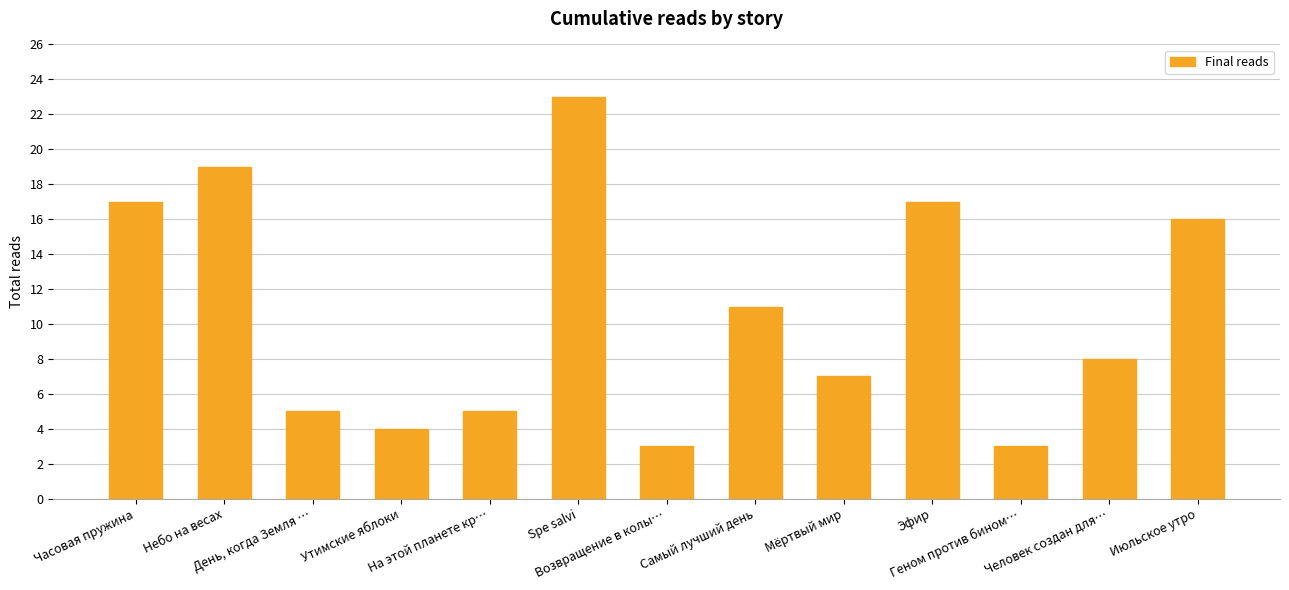

The value at На этой планете кр… is 8. True or false?

False